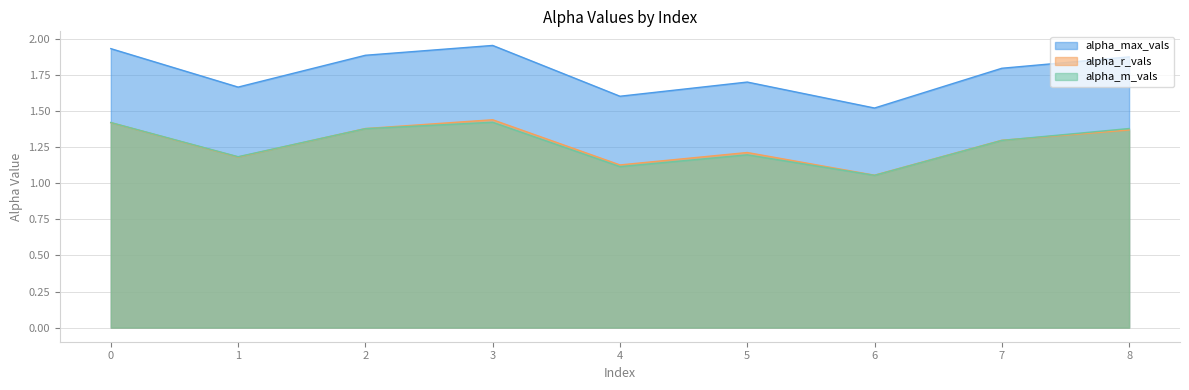

The value of alpha_r_vals at 8 is 1.4. True or false?

True